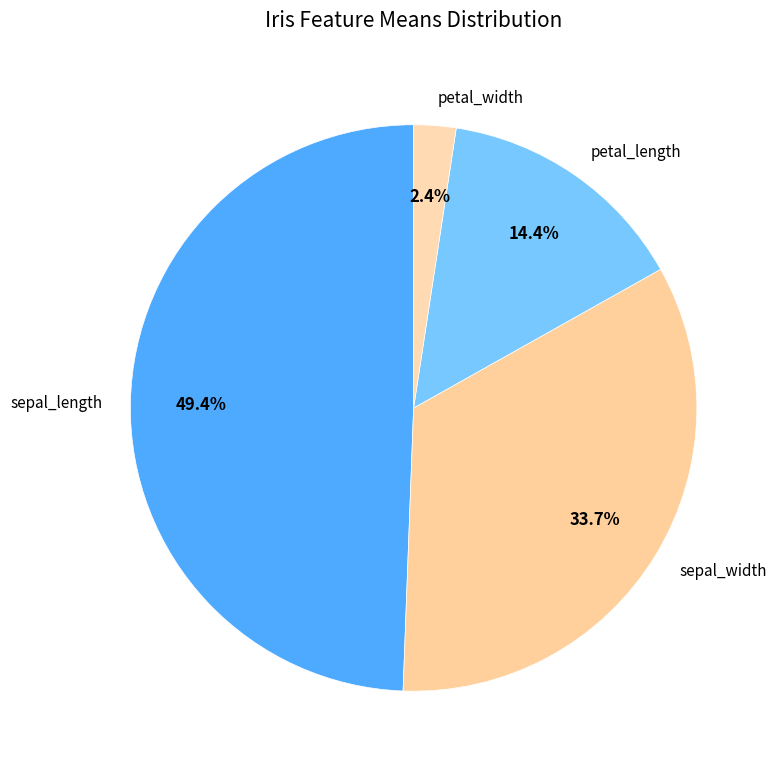

How many slices are in this pie chart?

4